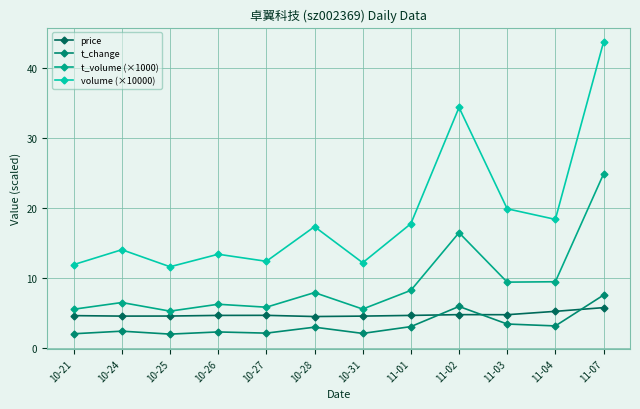

Which series has the largest range (max minus min)?

volume (×10000)